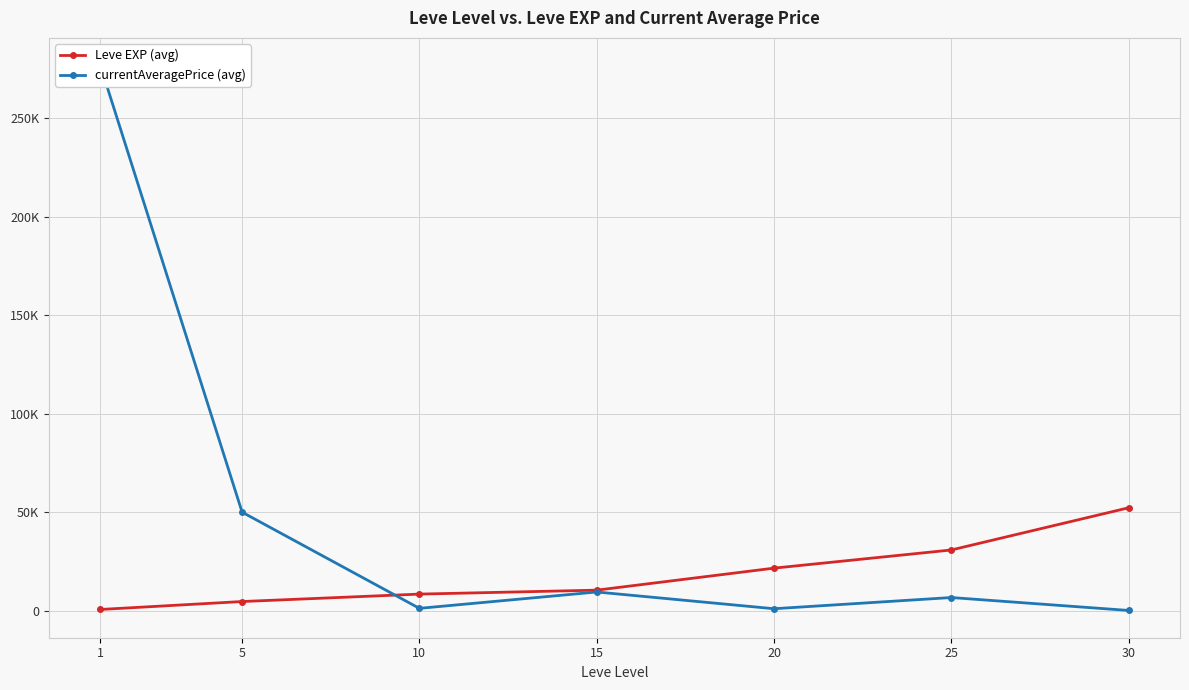

Which series has the widest spread of values?

currentAveragePrice (avg)